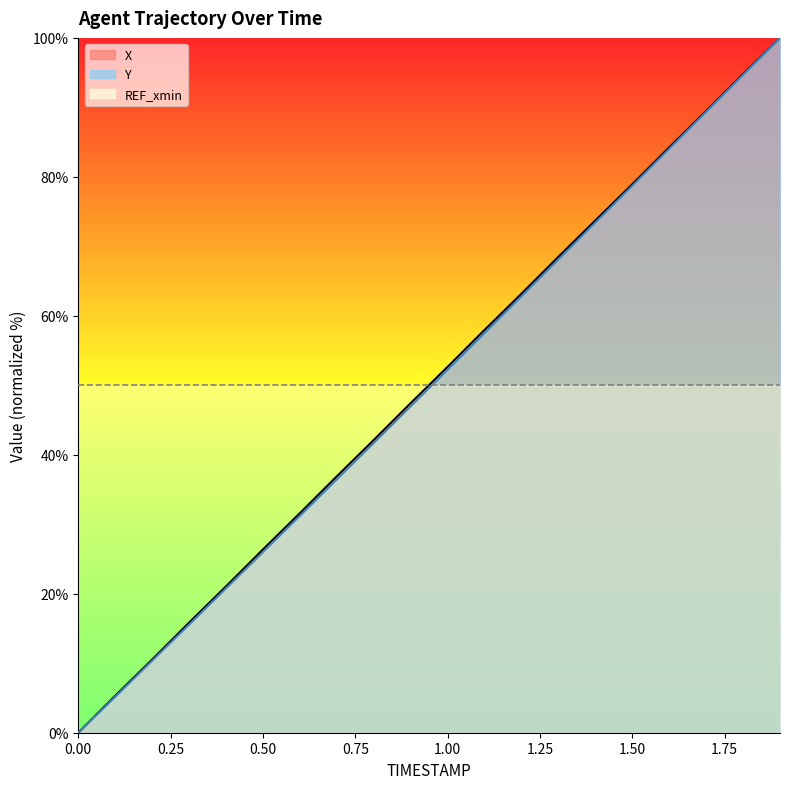

What is the difference between the maximum and minimum values in the Y series?

100.0